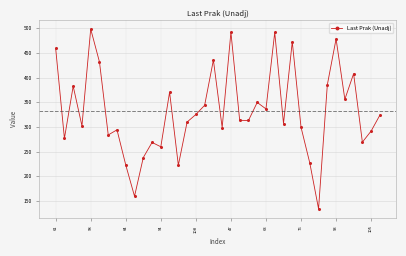

What is the sum of all values?

12630.2